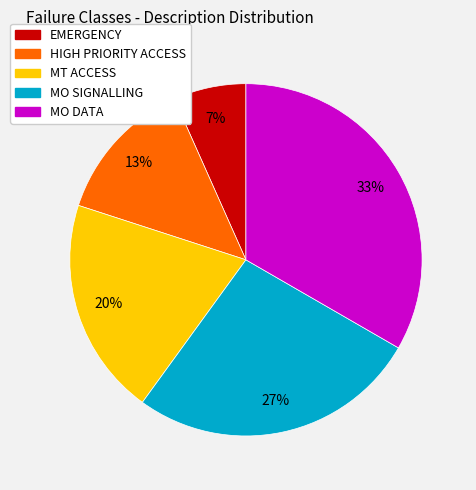

To the nearest percent, what is the average slice percentage?

20%